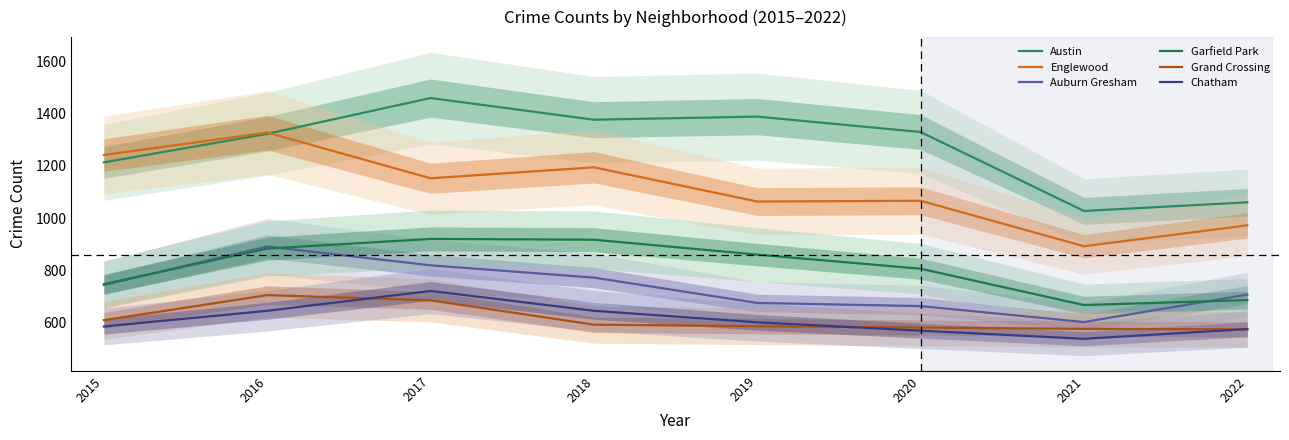

What is the minimum value for Garfield Park?

667